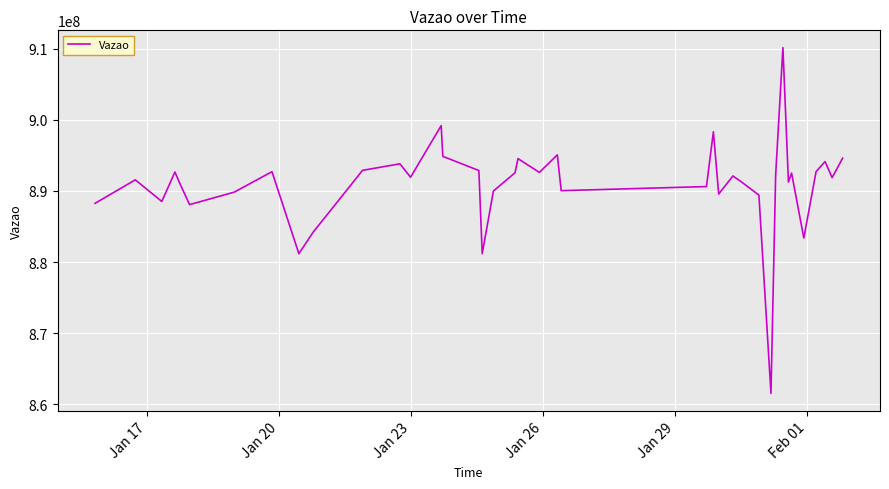

What is the maximum value shown in the chart?

910148230